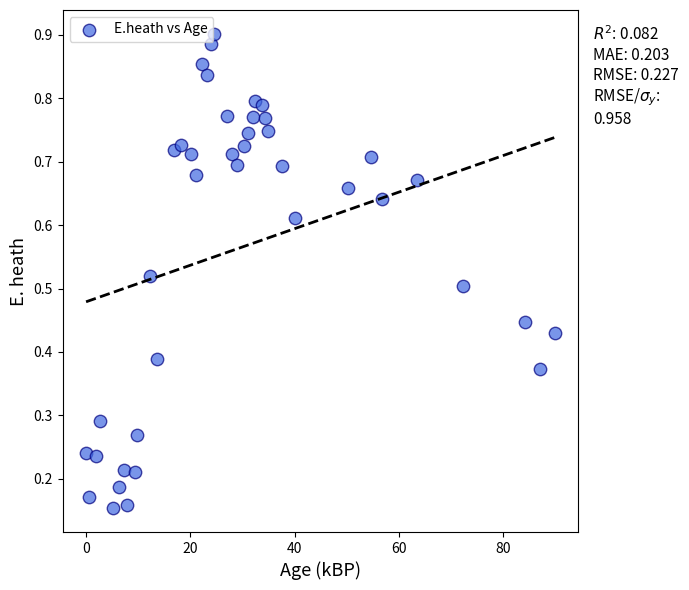

Count the number of points in this scatter plot.

40